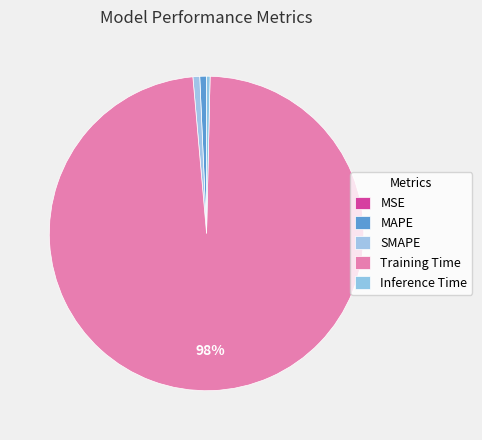

Which category has the biggest portion of the pie?

Training Time